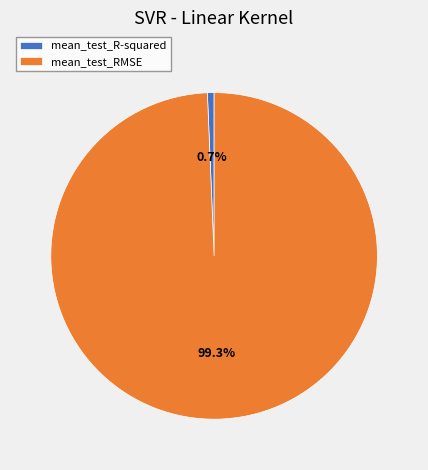

What percentage do mean_test_RMSE and mean_test_R-squared together represent?

100.0%